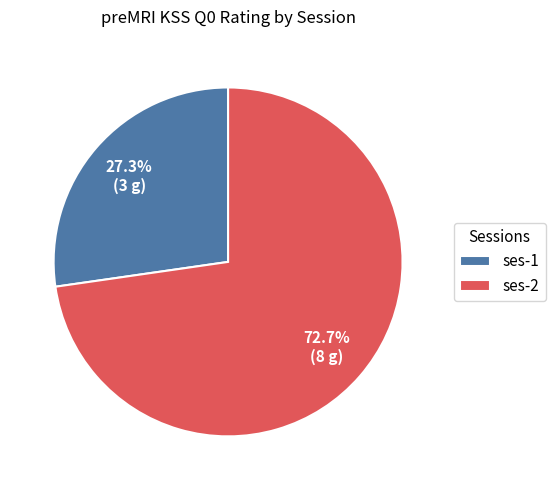

To the nearest percent, what is the average slice percentage?

50%